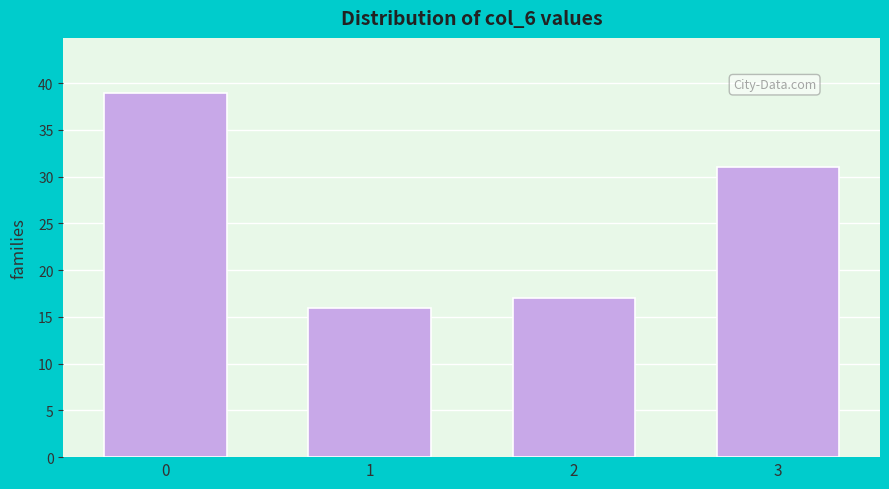

Reading right to left, list all the values displayed in this chart.

3=31	2=17	1=16	0=39